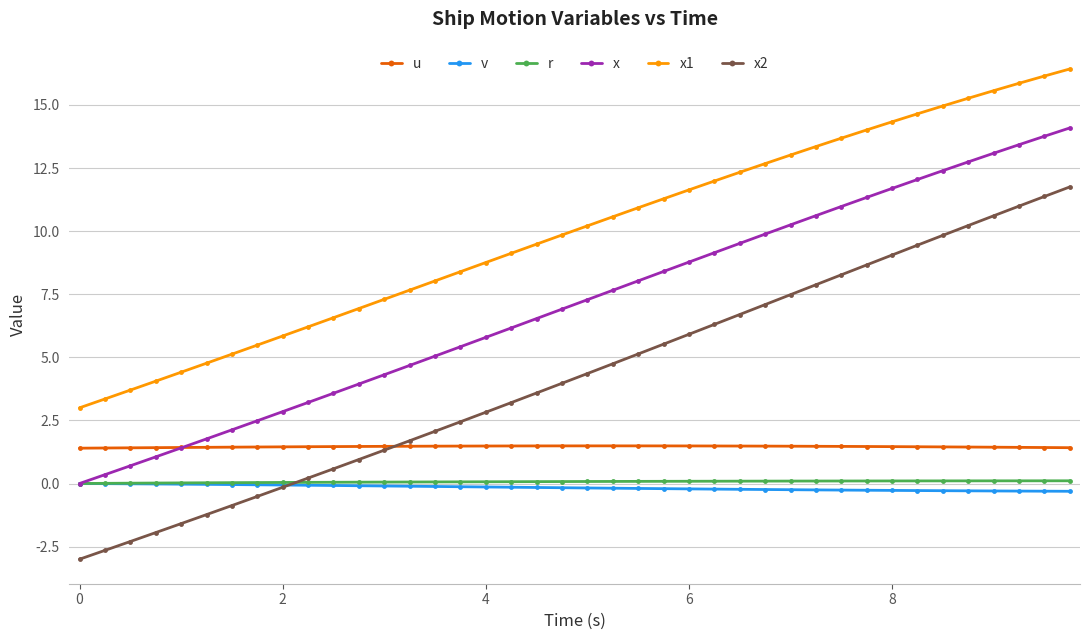

What is the maximum value shown in the chart?

16.4